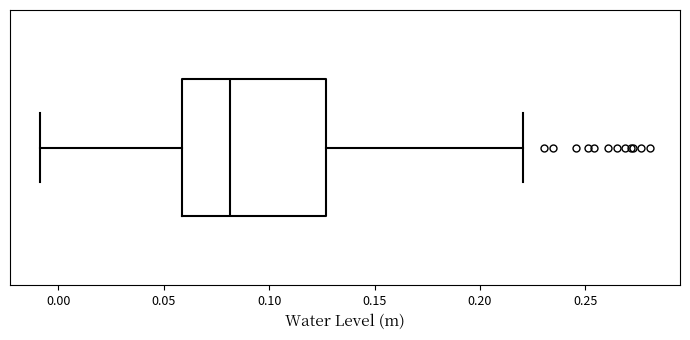

Where is the left edge of the box on the x-axis? The values are not printed on the chart, so give them approximately, as read against the axis.

0.060